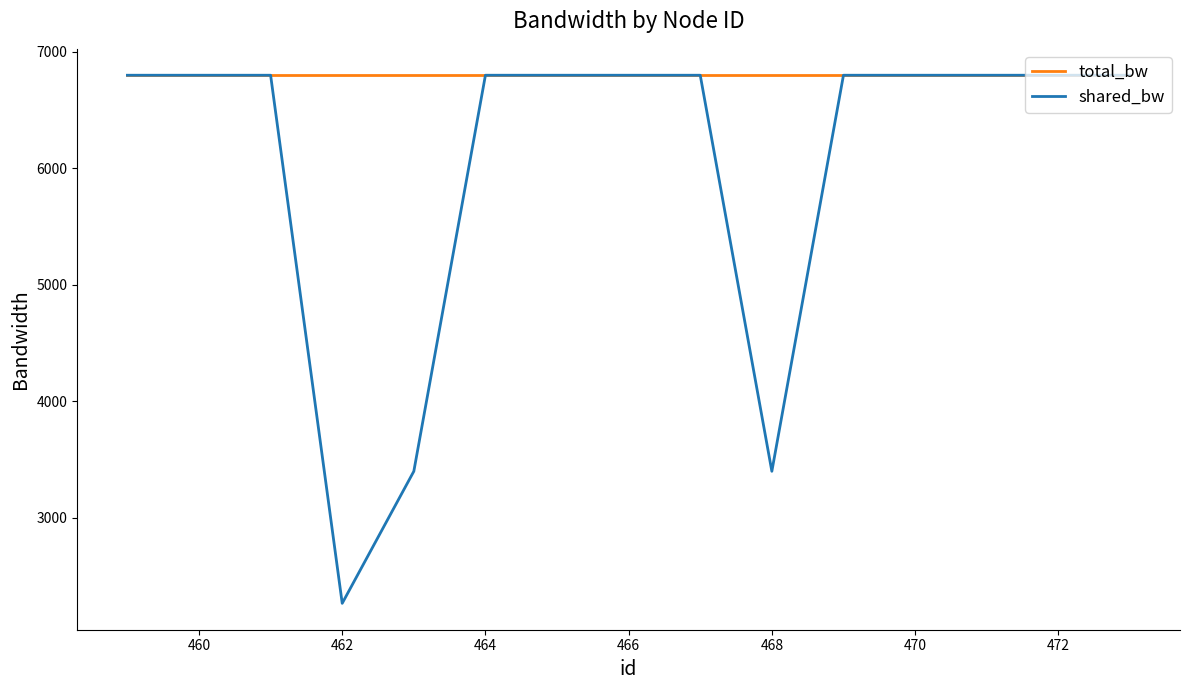

What is the minimum value for shared_bw?

2266.7